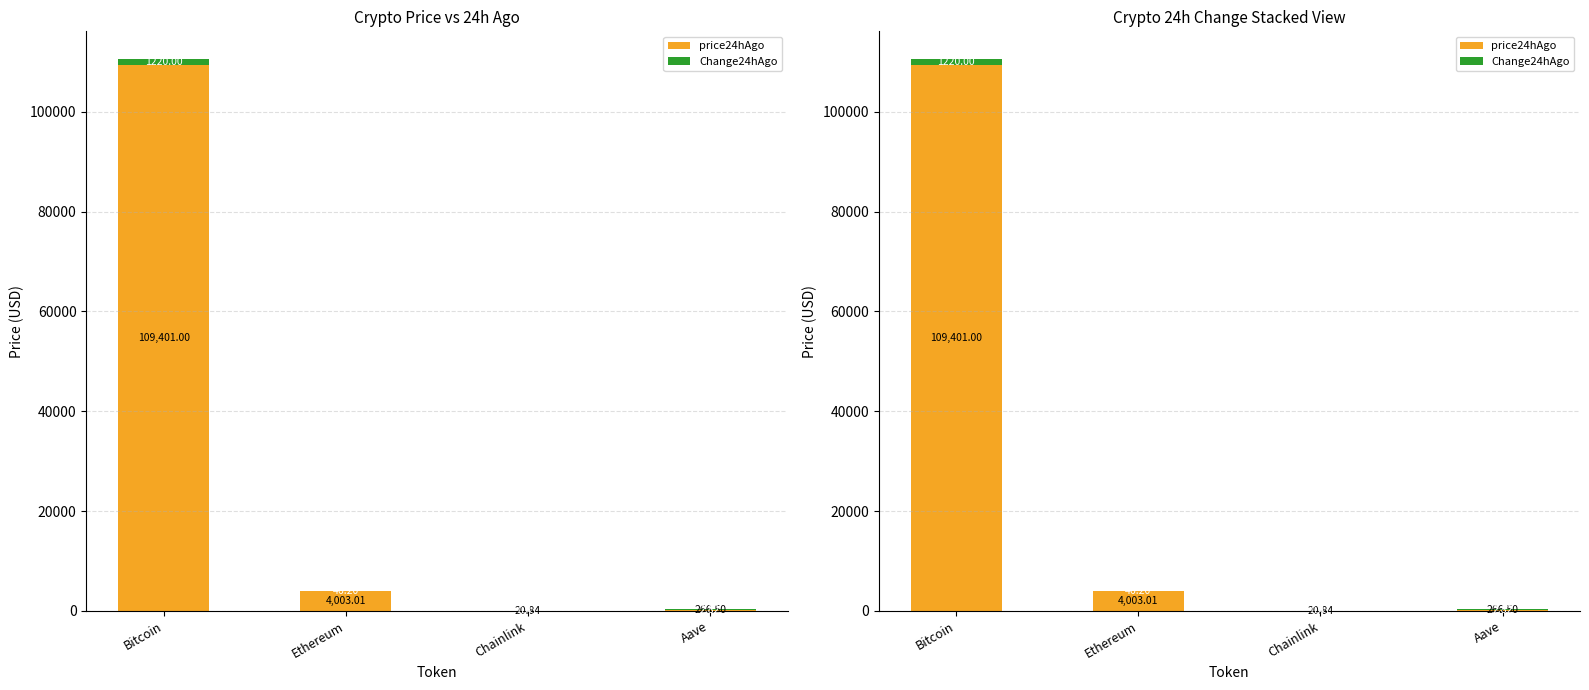

What is the maximum value for price24hAgo?

109401.0